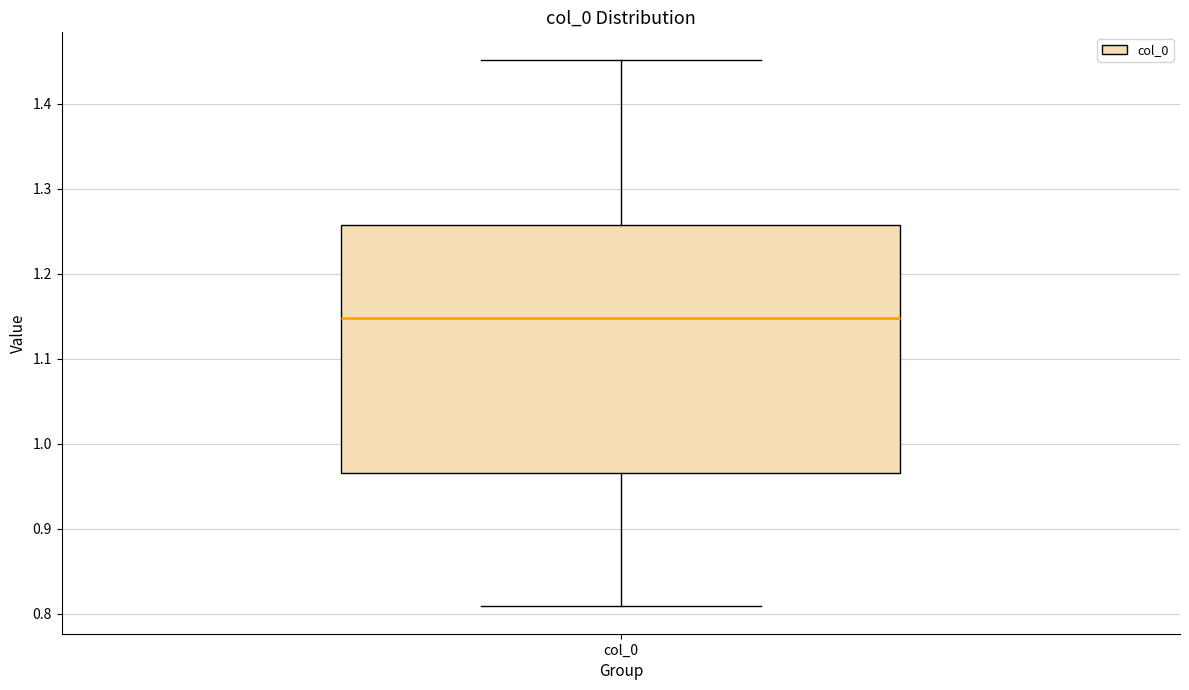

Transcribe this box plot: give where the median line is, the range the box spans, and where the two whiskers end, as read against the y-axis. The values are not printed on the chart, so give them approximately, as read against the axis.

median 1.15, box 0.97 to 1.26, whiskers 0.81 to 1.45